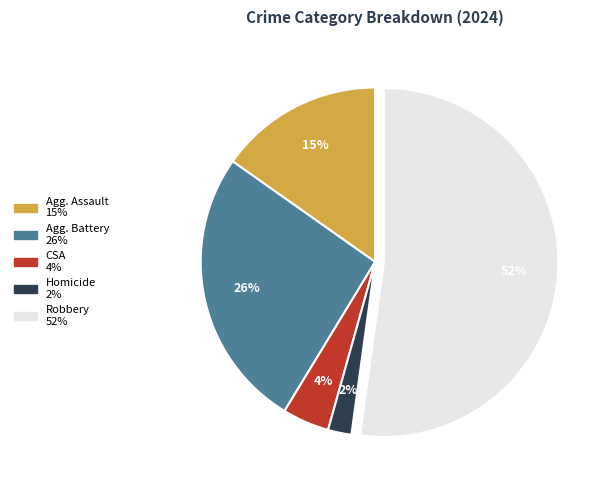

Does any single category account for the majority?

Yes